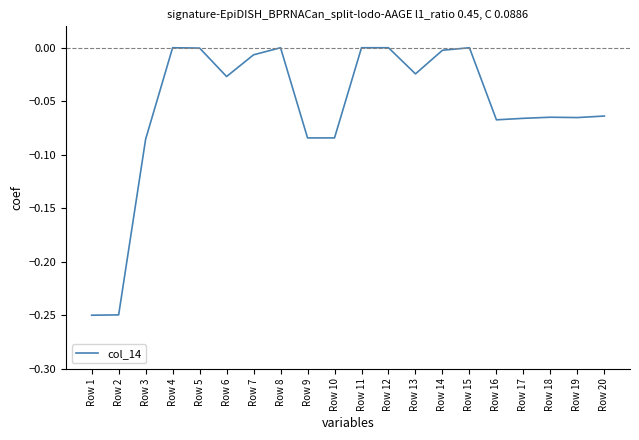

True or false: the data shows -0.0 at Row 18.

False